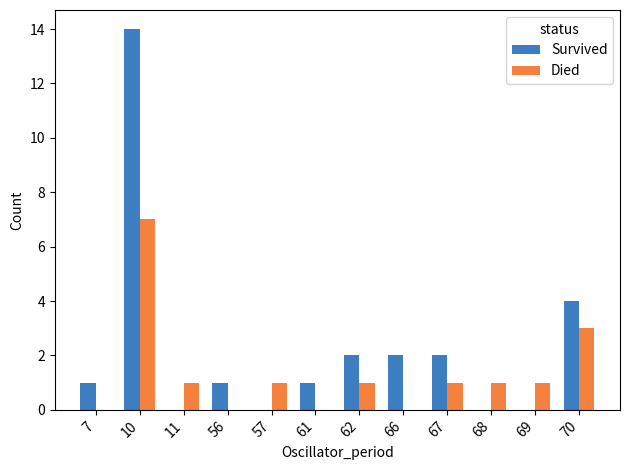

Which series has the largest total across all categories?

Survived